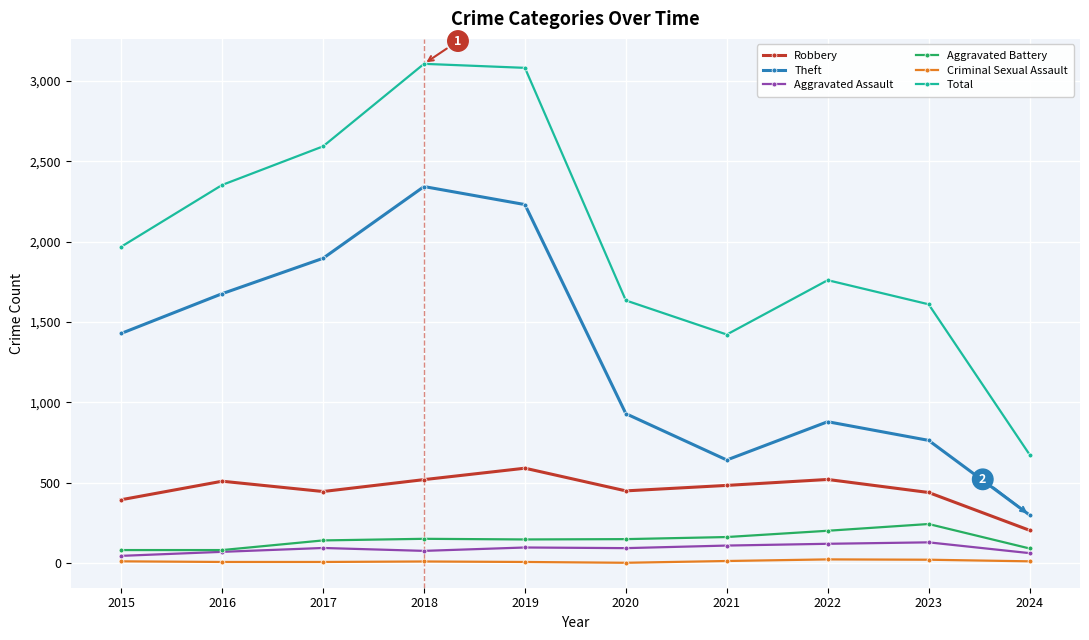

What is the sum of all Total values?

20199